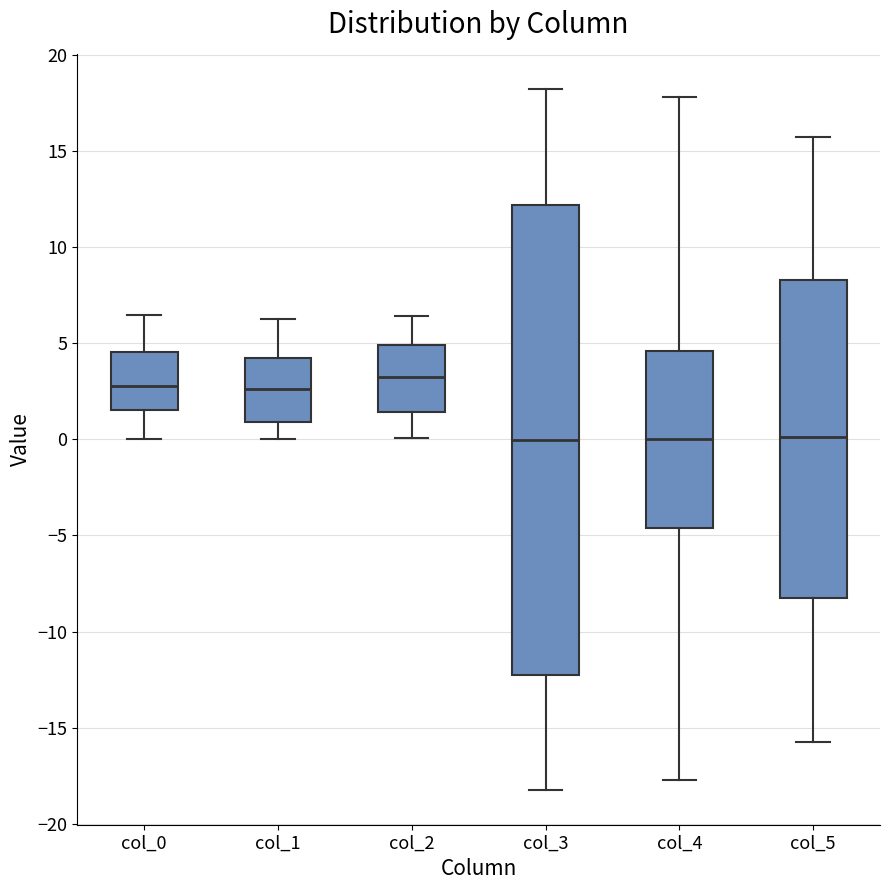

Which box is the tallest, from its lower edge to its upper edge?

col_3